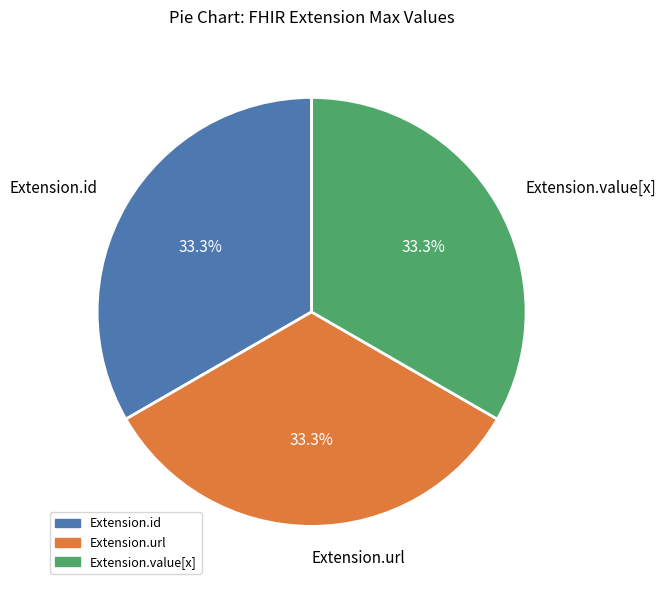

How many slices are in this pie chart?

3